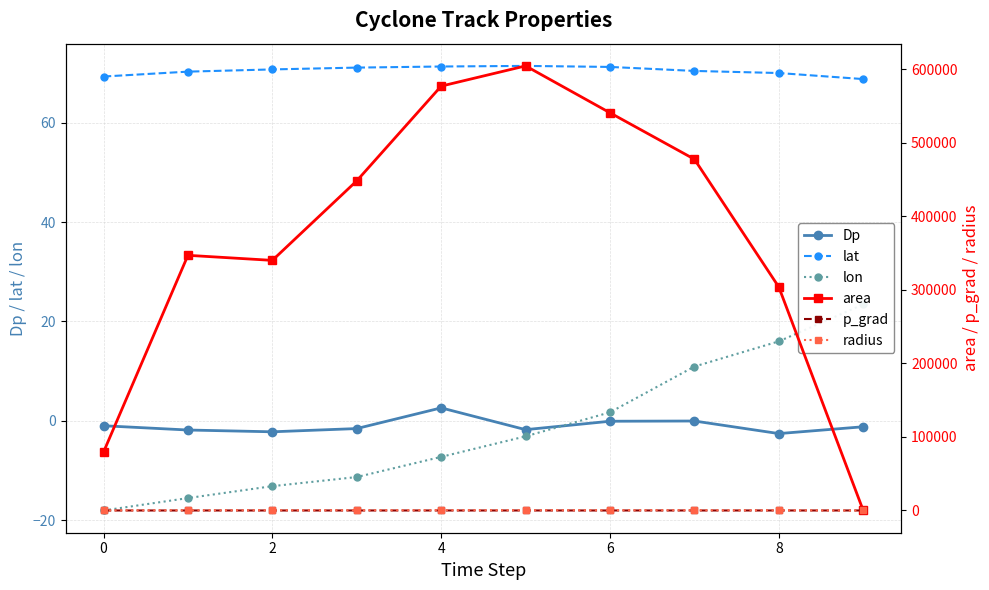

How many interior local valleys does the p_grad series have?

1